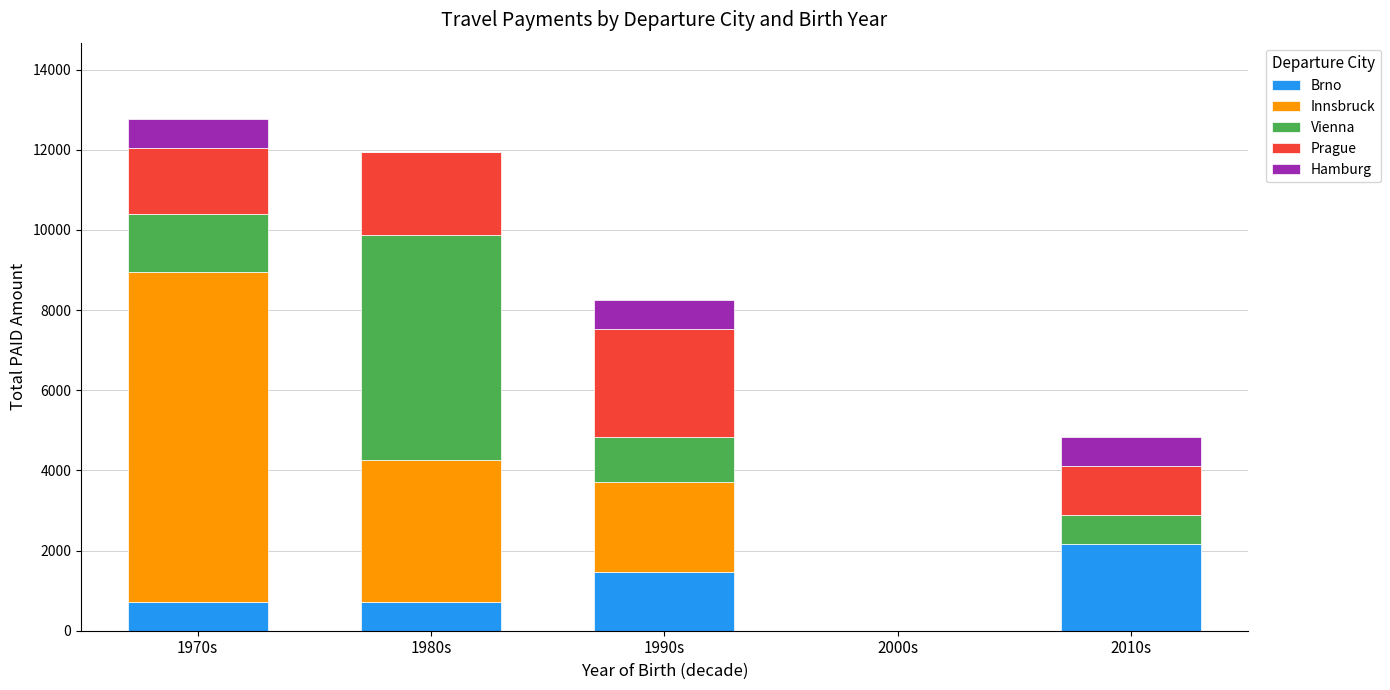

The Brno series shows 714 at 1970s. True or false?

True